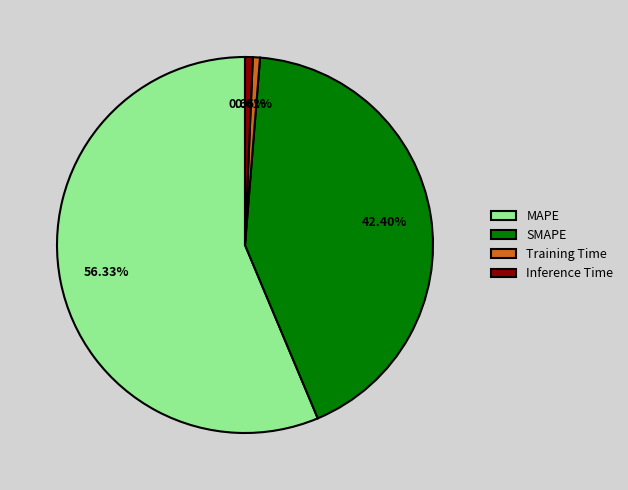

What is the largest slice in the pie chart?

MAPE